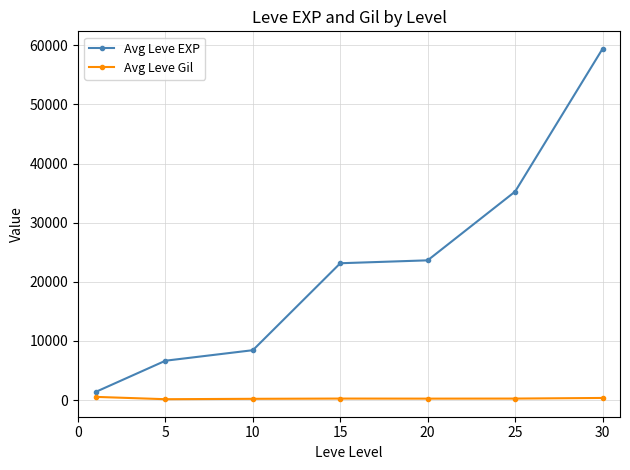

How many lines are shown in the chart?

2